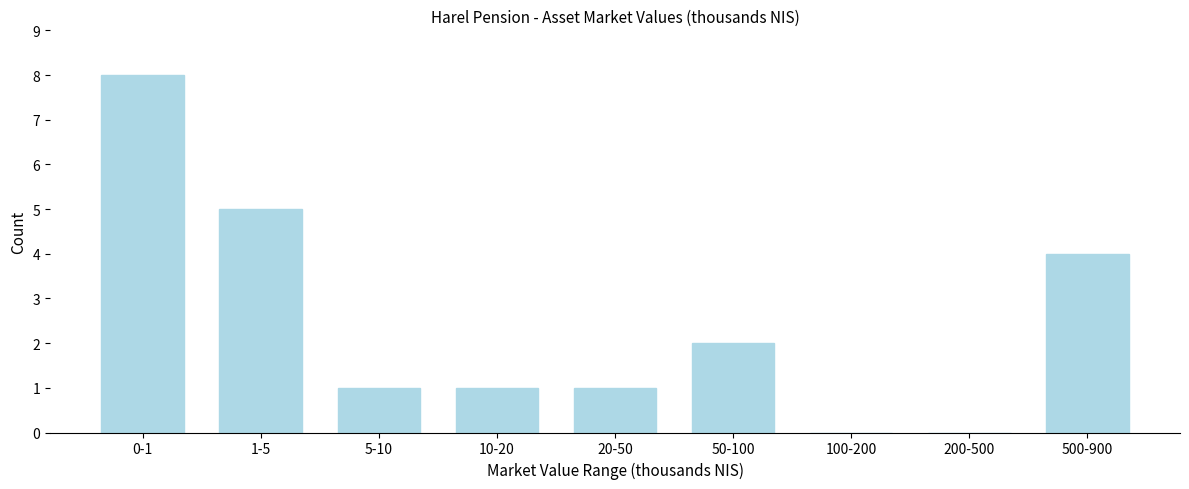

Reading left to right, list all the values displayed in this chart.

0-1=8	1-5=5	5-10=1	10-20=1	20-50=1	50-100=2	100-200=0	200-500=0	500-900=4